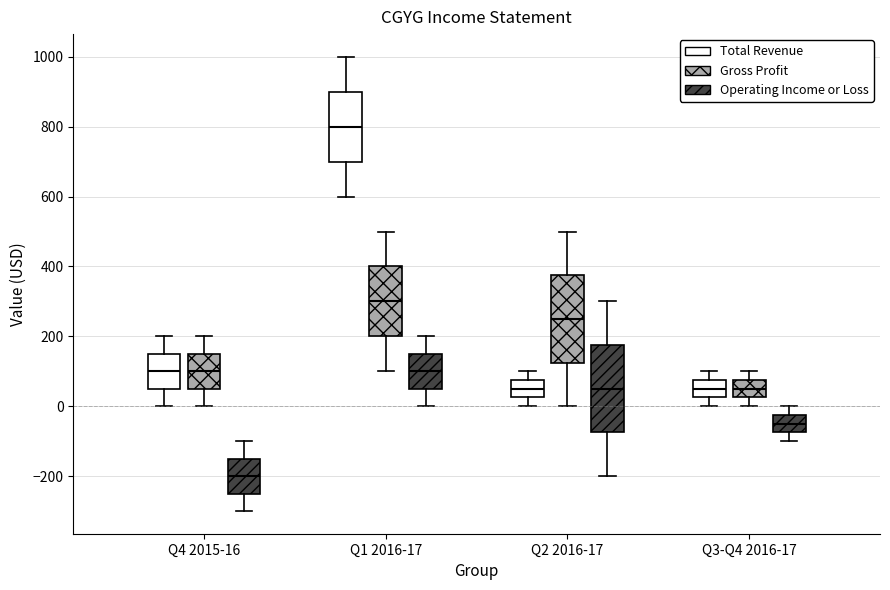

Reading left to right, transcribe this box plot: for each box, give where its median line is, the range the box spans, and where its two whiskers end, as read against the y-axis. The values are not printed on the chart, so give them approximately, as read against the axis.

Q4 2015-16 (Total Revenue): median 100, box 60 to 160, whiskers 0 to 200
Q4 2015-16 (Gross Profit): median 100, box 60 to 160, whiskers 0 to 200
Q4 2015-16 (Operating Income or Loss): median -200, box -240 to -140, whiskers -300 to -100
Q1 2016-17 (Total Revenue): median 800, box 700 to 900, whiskers 600 to 1000
Q1 2016-17 (Gross Profit): median 300, box 200 to 400, whiskers 100 to 500
Q1 2016-17 (Operating Income or Loss): median 100, box 60 to 160, whiskers 0 to 200
Q2 2016-17 (Total Revenue): median 60, box 20 to 80, whiskers 0 to 100
Q2 2016-17 (Gross Profit): median 260, box 120 to 380, whiskers 0 to 500
Q2 2016-17 (Operating Income or Loss): median 60, box -80 to 180, whiskers -200 to 300
Q3-Q4 2016-17 (Total Revenue): median 60, box 20 to 80, whiskers 0 to 100
Q3-Q4 2016-17 (Gross Profit): median 60, box 20 to 80, whiskers 0 to 100
Q3-Q4 2016-17 (Operating Income or Loss): median -40, box -80 to -20, whiskers -100 to 0